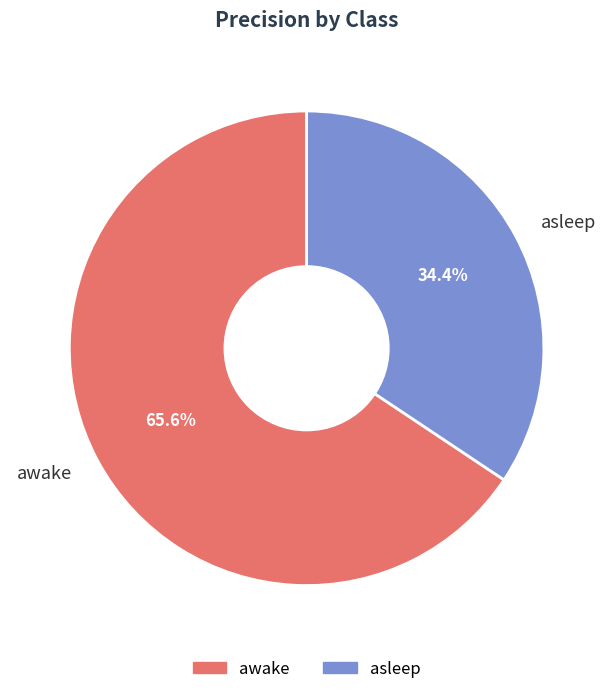

Rank the categories by value from highest to lowest.

awake, asleep